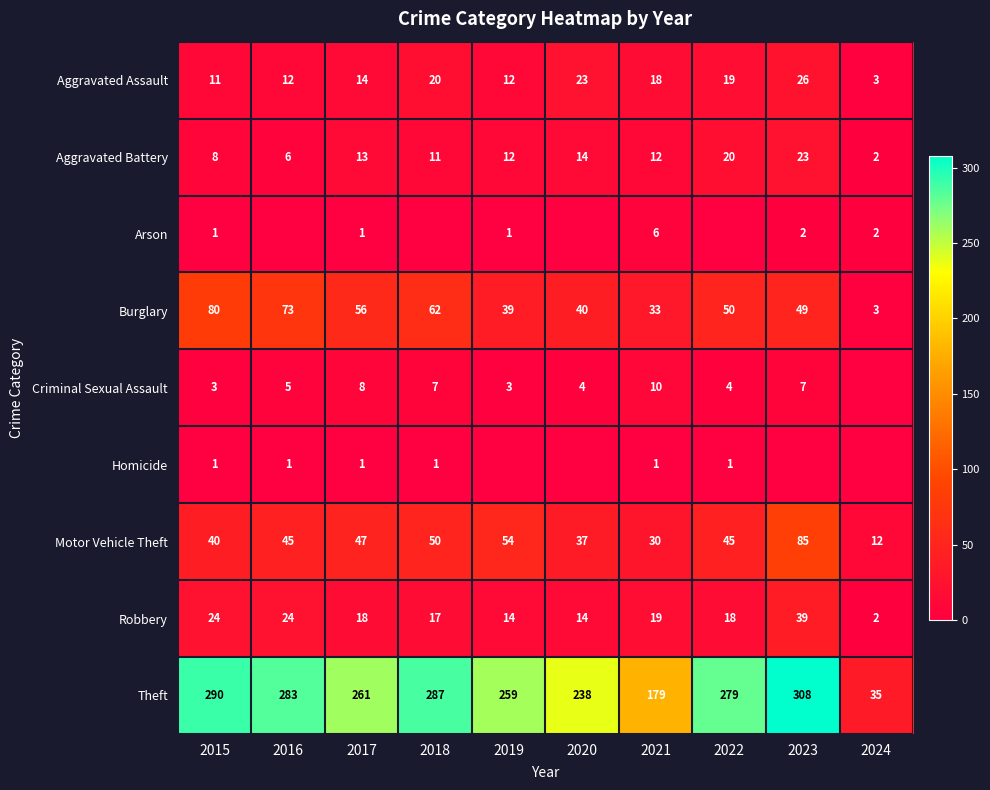

What is the difference between the maximum and minimum values in the Robbery series?

37